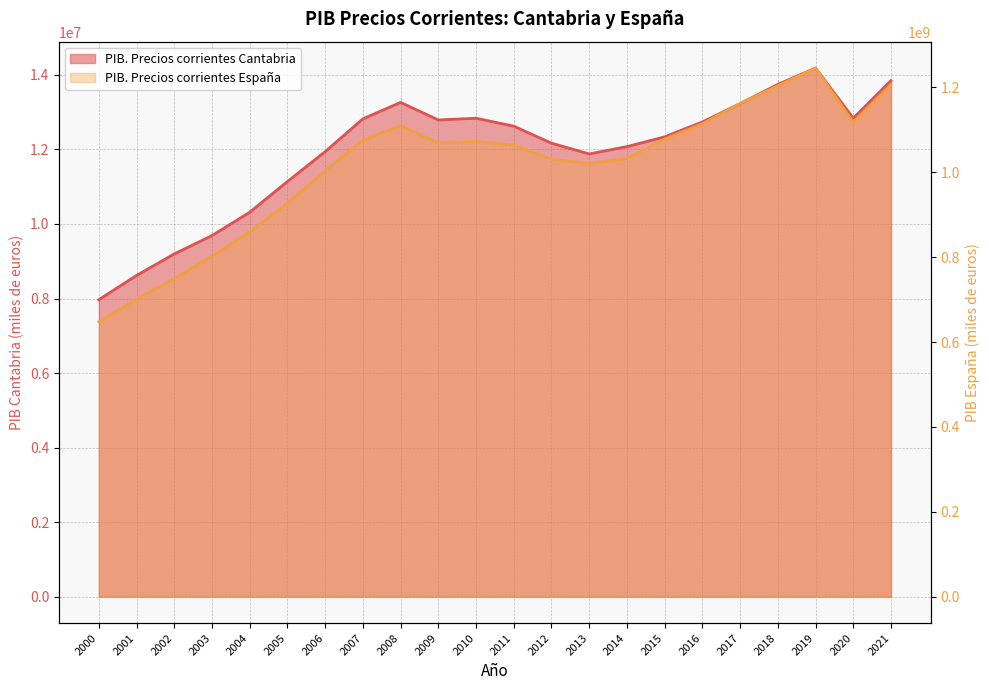

At which category does the chart reach its peak across all series?

2019